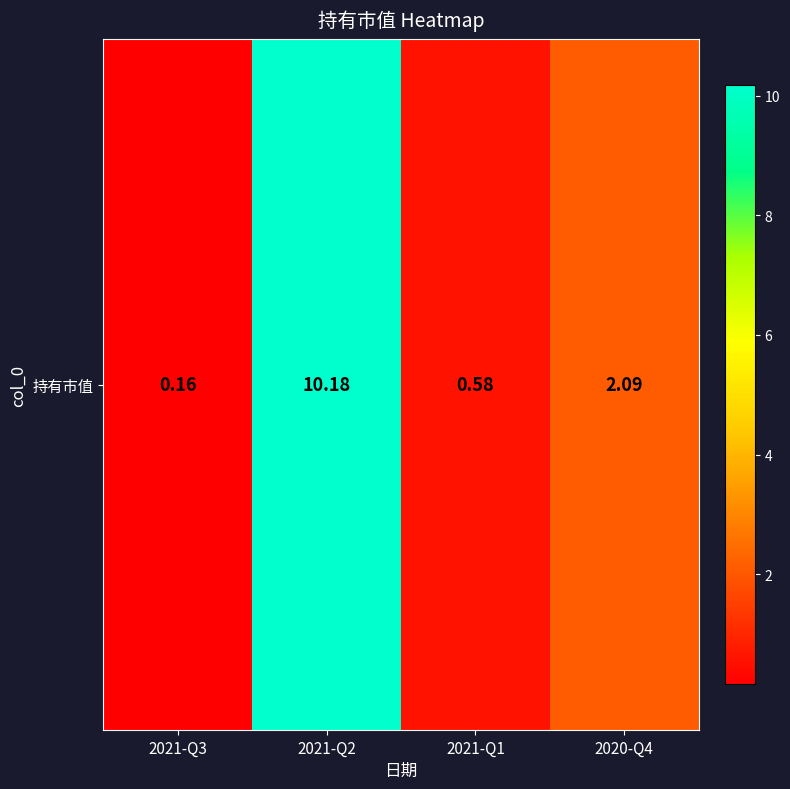

What is the average value?

3.3